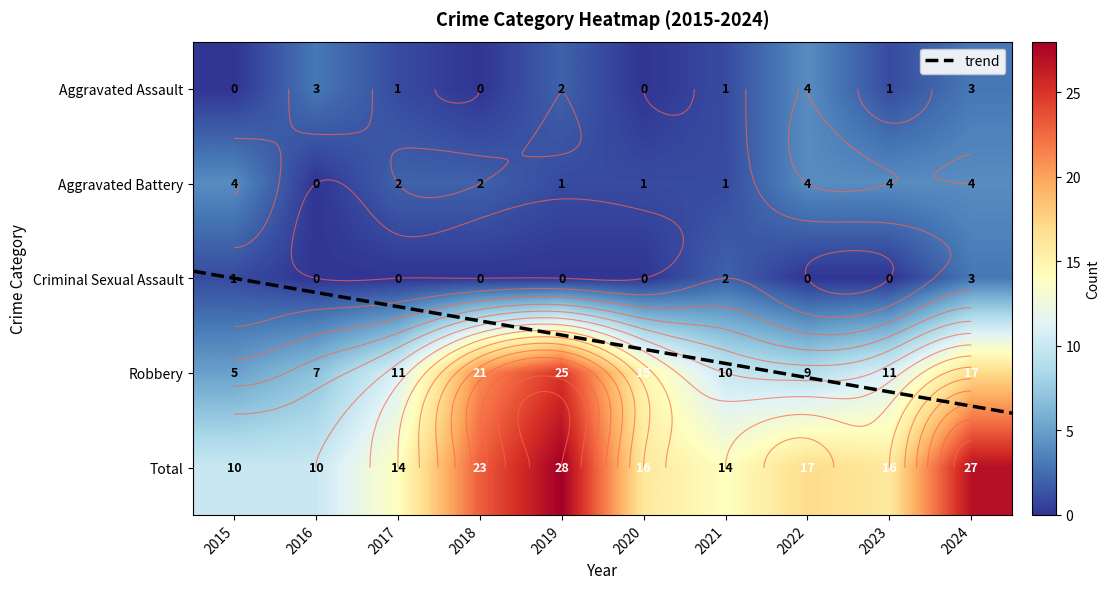

Which category has the highest value across all series?

2019